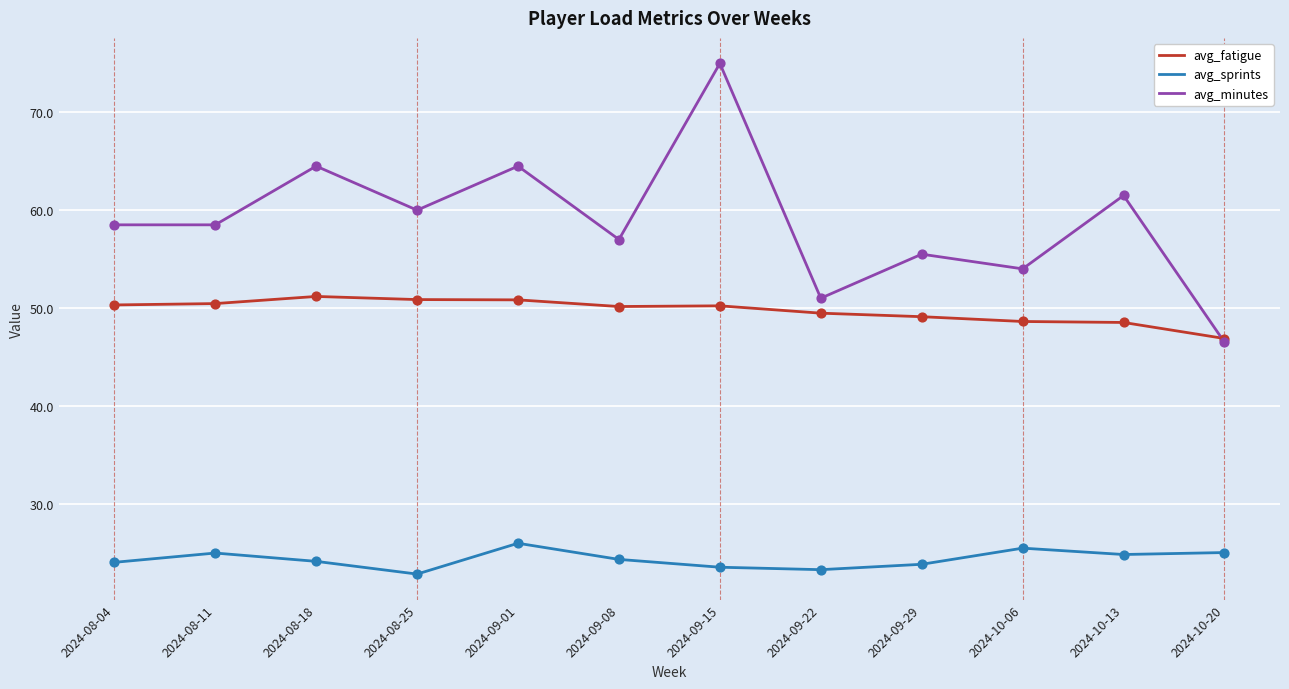

At which category is the sum across all series the highest?

2024-09-15